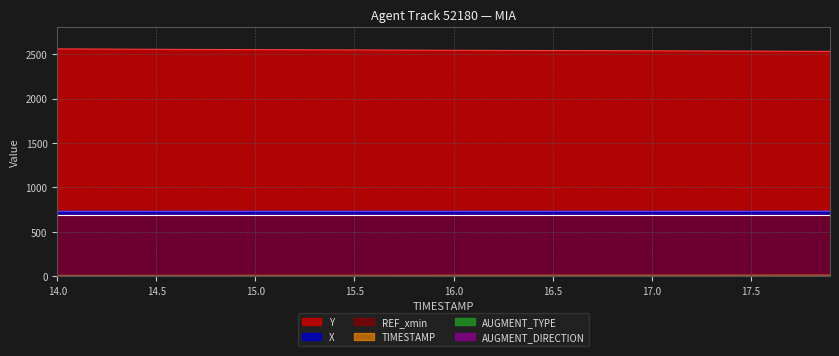

List the labels in order of TIMESTAMP value, smallest first.

14.0, 14.5, 15.0, 15.5, 16.0, 16.5, 17.0, 17.5, 17.9